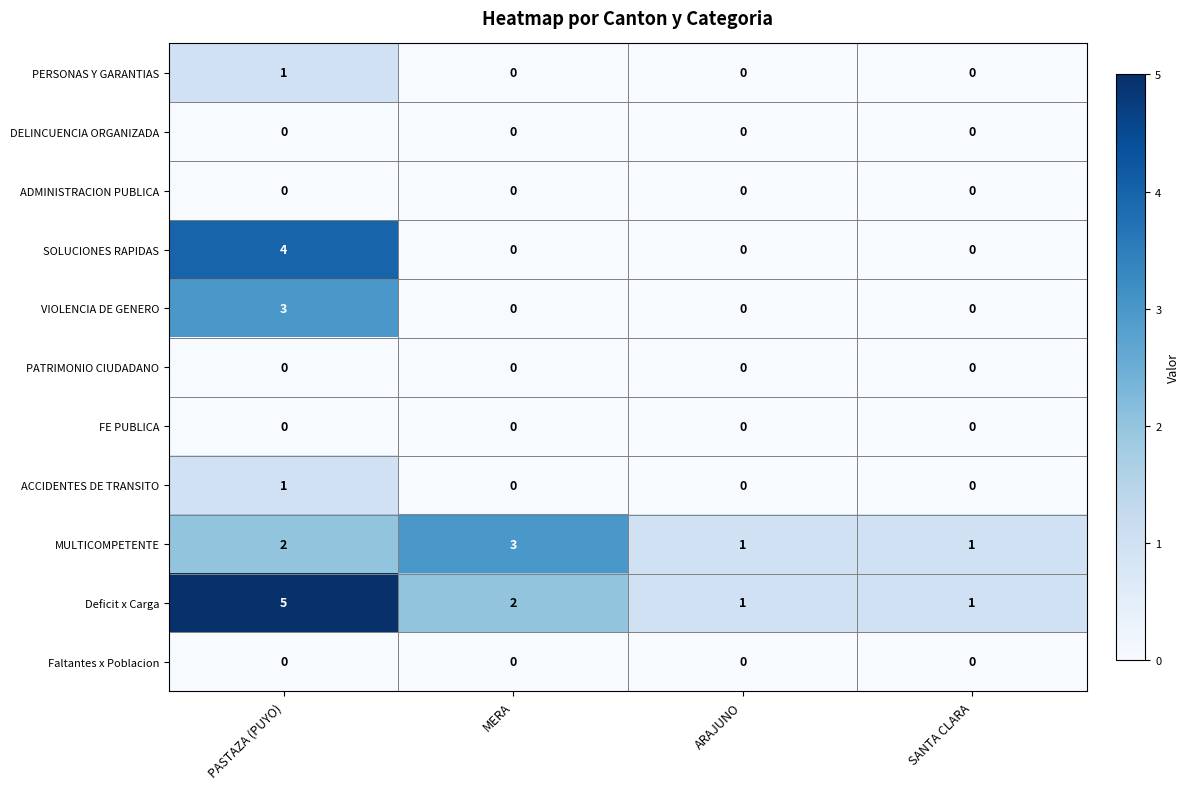

At which label is MULTICOMPETENTE closest to 2?

PASTAZA (PUYO)